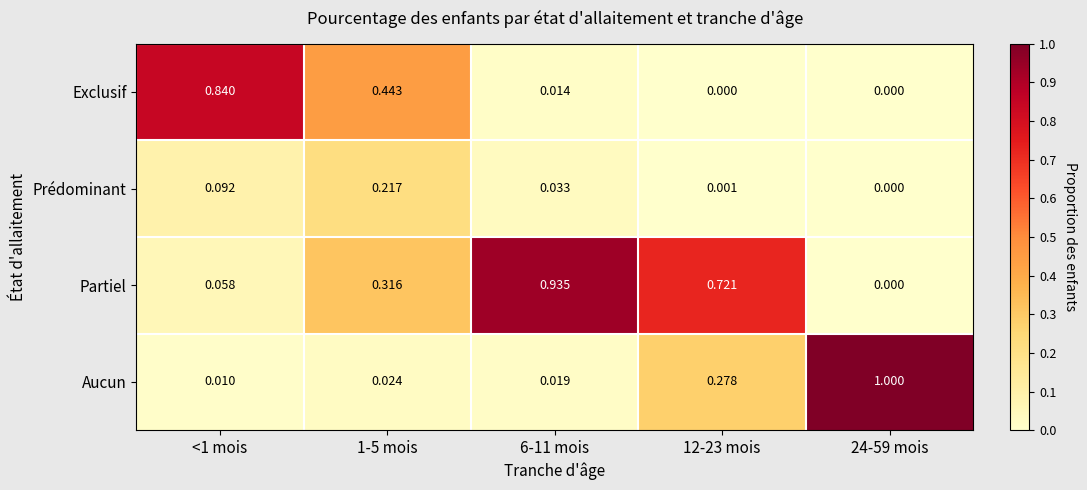

What is the difference between the highest and lowest values at 24-59 mois?

1.0